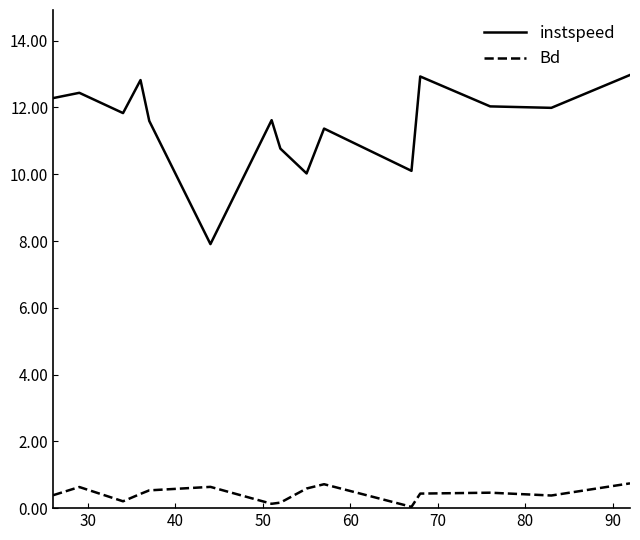

What is the difference between the maximum and minimum values in the Bd series?

0.7